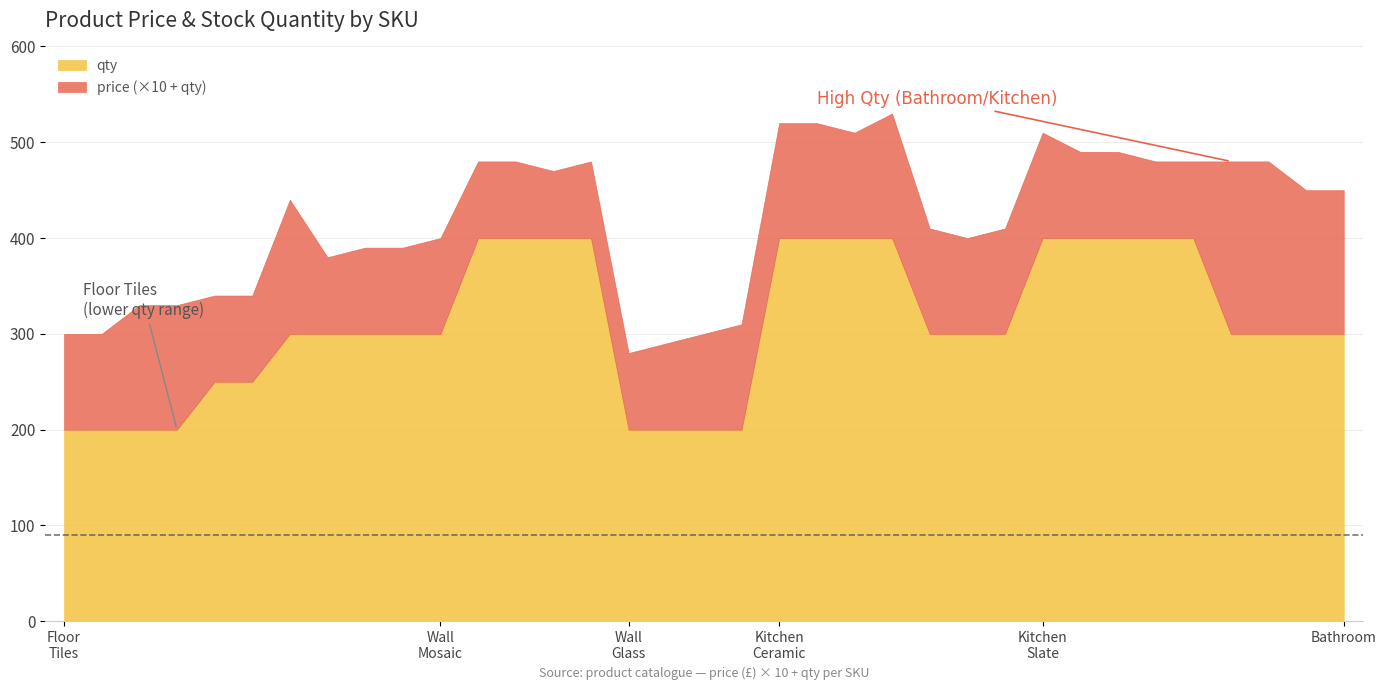

Reading left to right, list all the values displayed in this chart.

price: 1Fl=10	2Fl=10	3Fl=13	4Fl=13	5Fl=9	6Fl=9	7Fl=14	8Fl=8	9Fl=9	10Fl=9	11Fl=10	12Wa=8	13Wa=8	14Wa=7	15Wa=8	16Wa=8	17Wa=9	18Wa=10	19Wa=11	20Ki=12	21Ki=12	22Ki=11	23Ki=13	24Ki=11	25Ki=10	26Ki=11	27Ki=11	28Ba=9	29Ba=9	30Ba=8	31Ba=8	32Ba=18	33Ba=18	34Ba=15	35Ba=15
qty: 1Fl=200	2Fl=200	3Fl=200	4Fl=200	5Fl=250	6Fl=250	7Fl=300	8Fl=300	9Fl=300	10Fl=300	11Fl=300	12Wa=400	13Wa=400	14Wa=400	15Wa=400	16Wa=200	17Wa=200	18Wa=200	19Wa=200	20Ki=400	21Ki=400	22Ki=400	23Ki=400	24Ki=300	25Ki=300	26Ki=300	27Ki=400	28Ba=400	29Ba=400	30Ba=400	31Ba=400	32Ba=300	33Ba=300	34Ba=300	35Ba=300